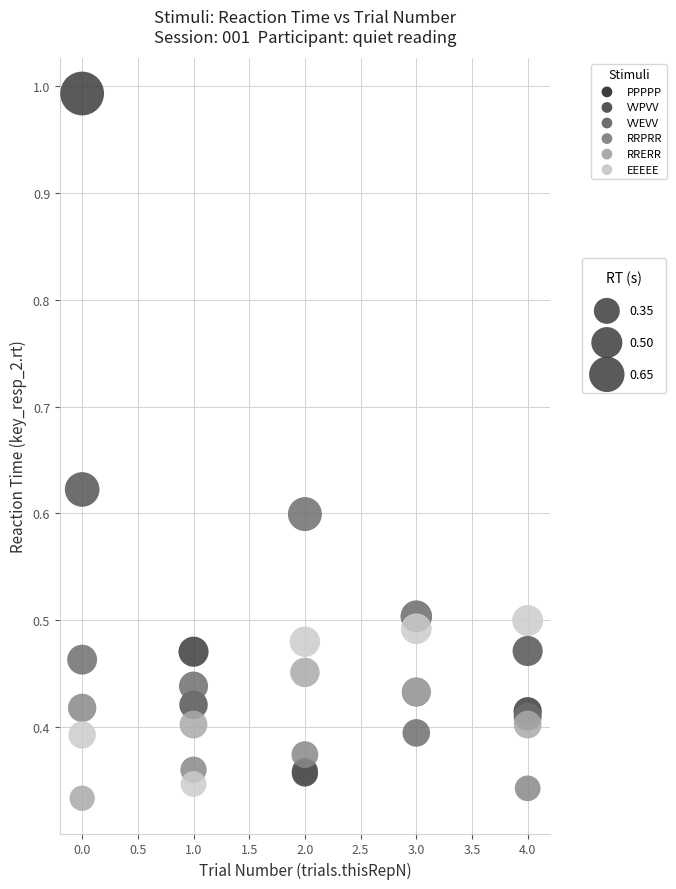

Which series has the largest Y range (max minus min)?

PPPPP